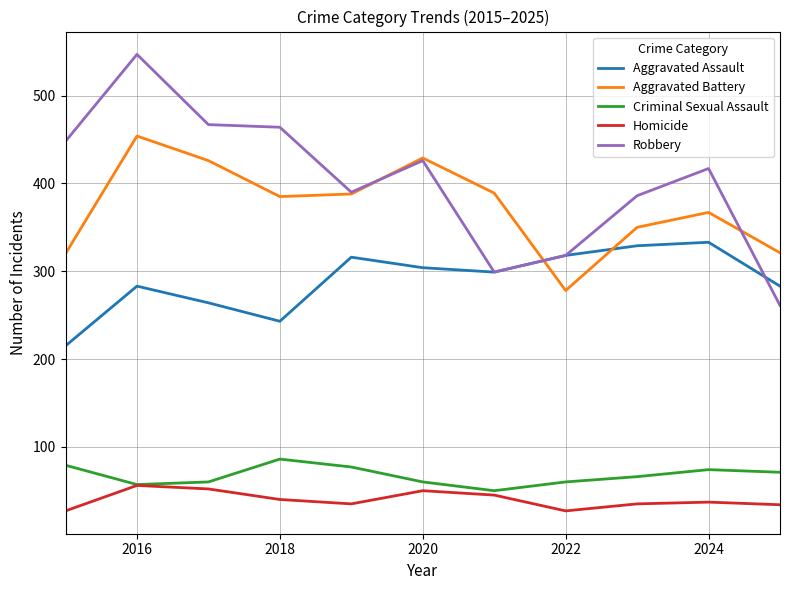

True or false: Criminal Sexual Assault and Aggravated Battery cross at least once.

False